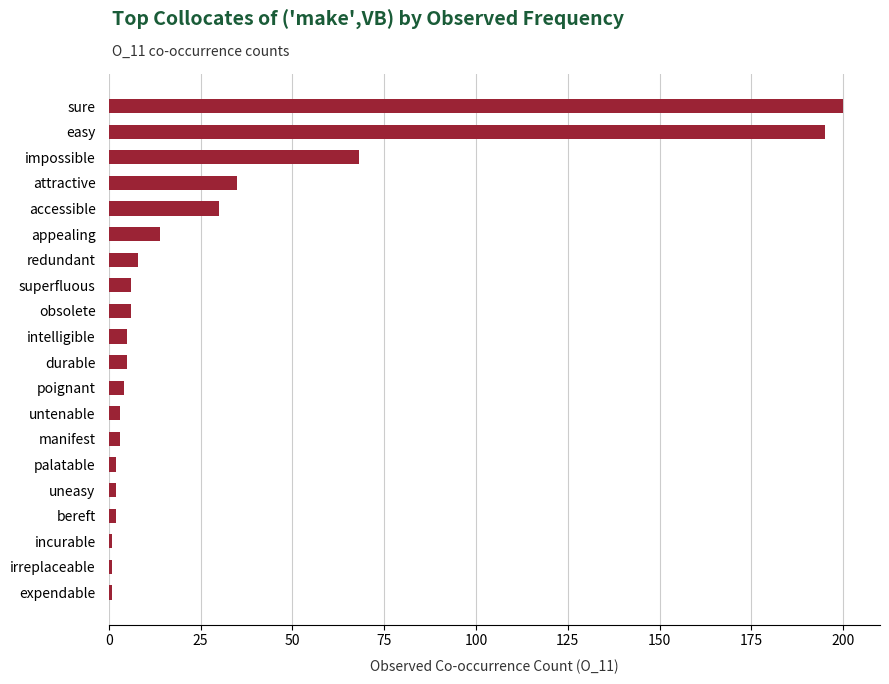

How many series are shown in this chart?

1